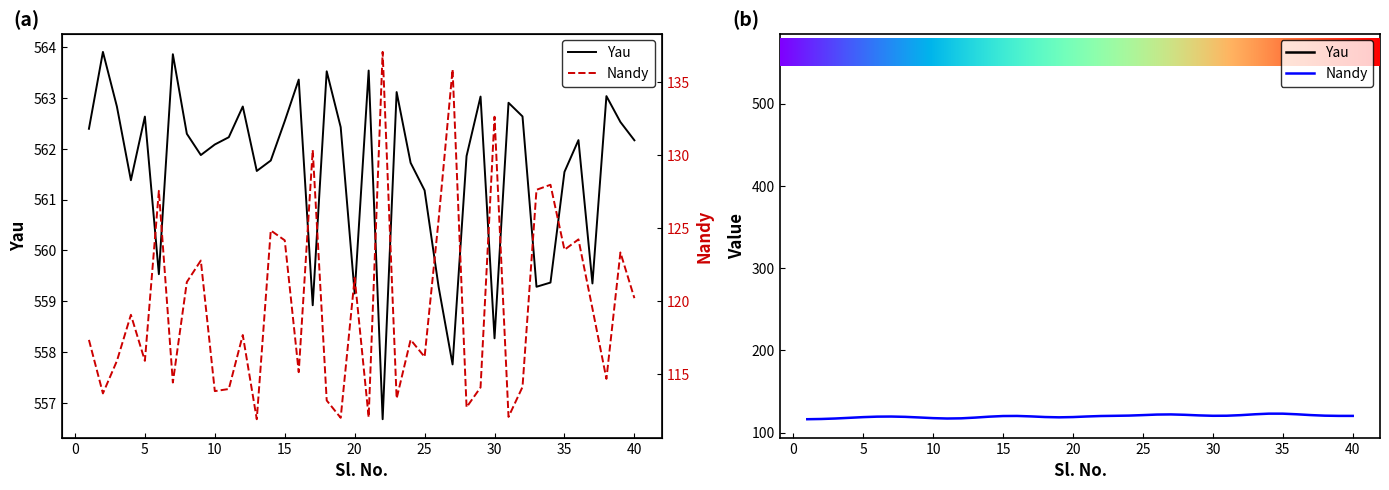

What are all the series names shown in the legend?

Yau, Nandy